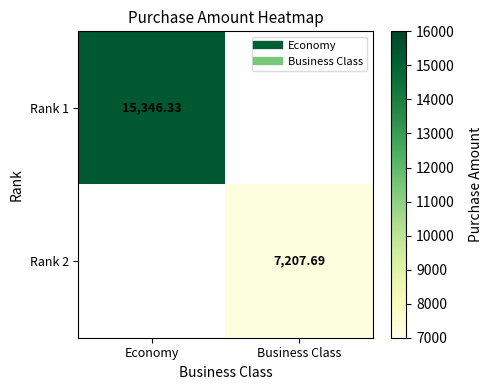

What is the average value of the Rank 1 series?

7673.2